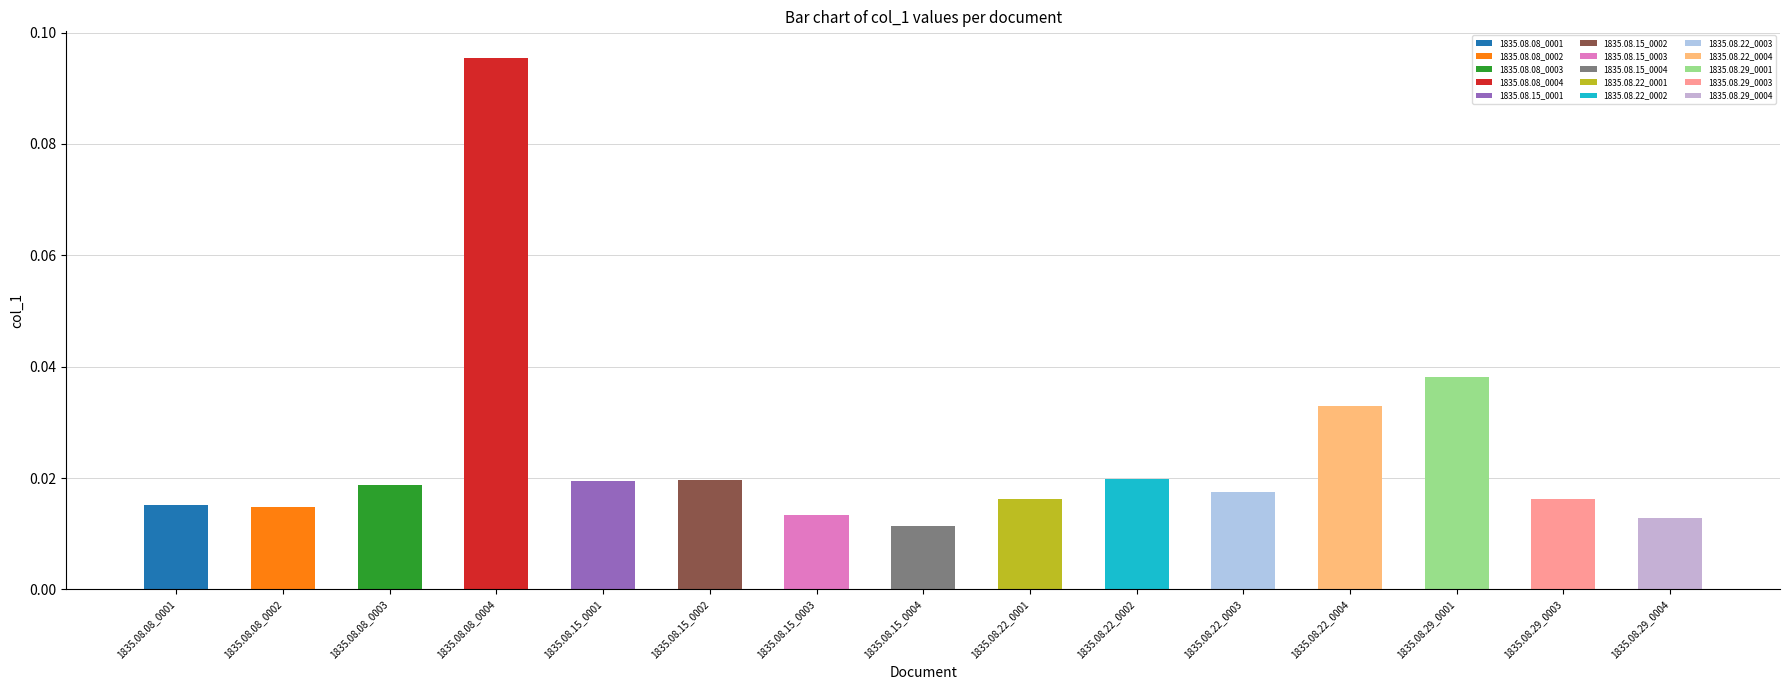

Between 1835.08.15_0004 and 1835.08.29_0001, which is larger?

1835.08.29_0001